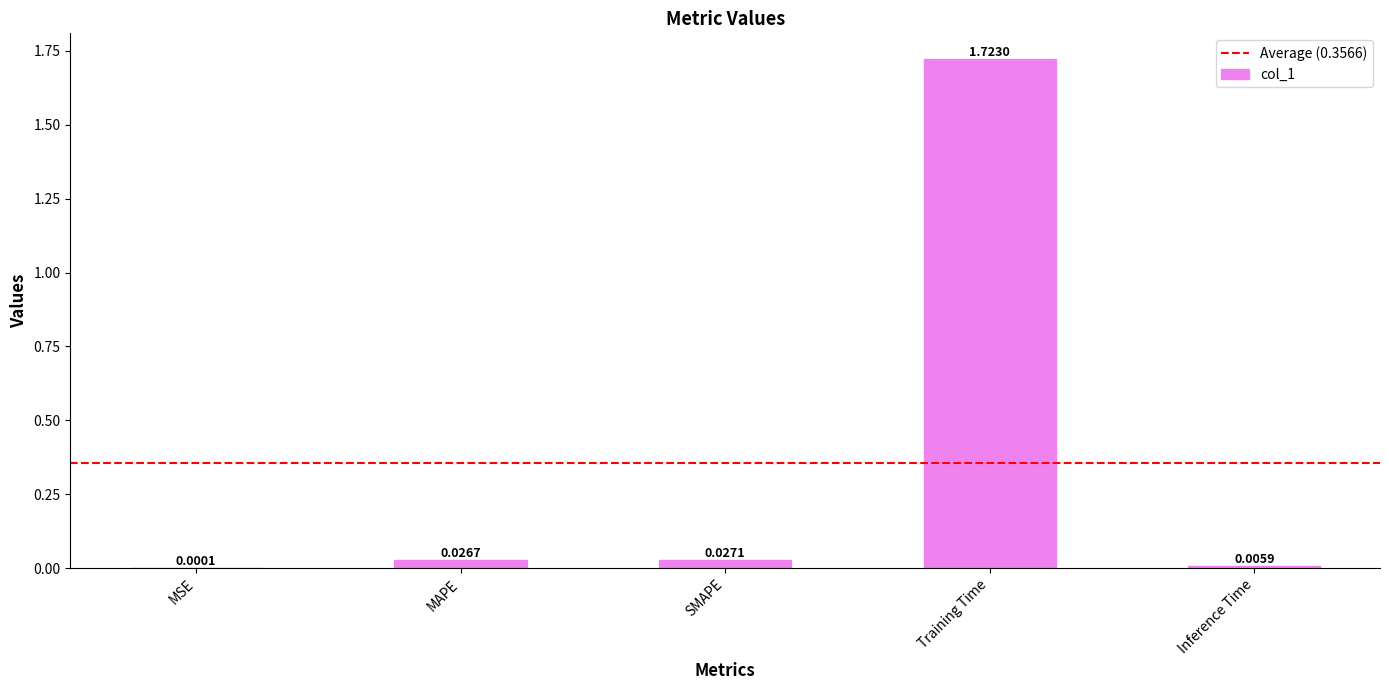

What is the average value?

0.4